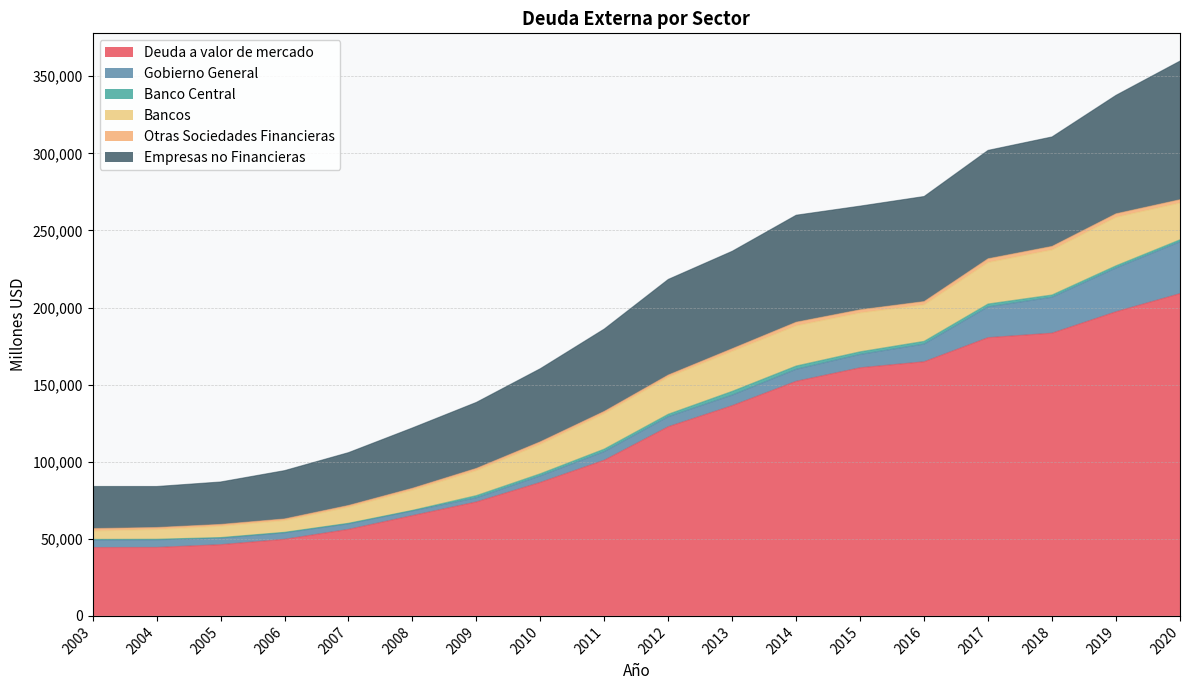

What is the difference between the maximum and minimum values in the Banco Central series?

2108